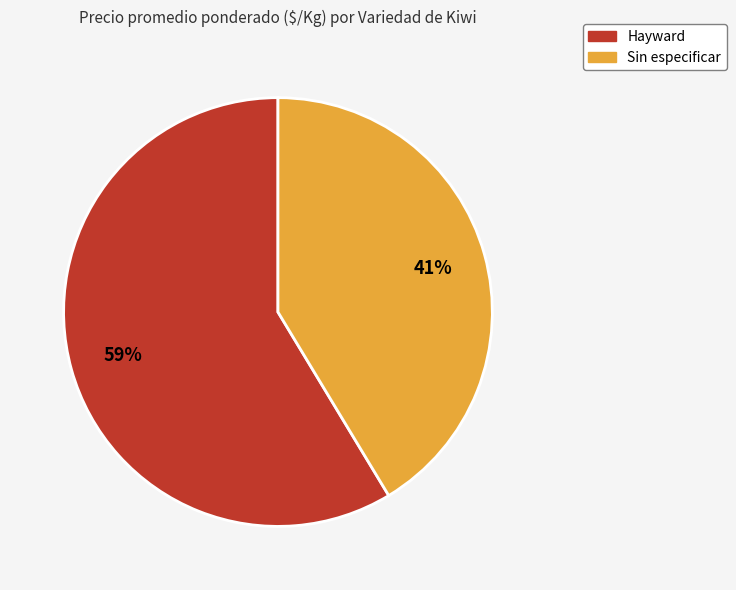

To the nearest percent, what is the average slice percentage?

50%